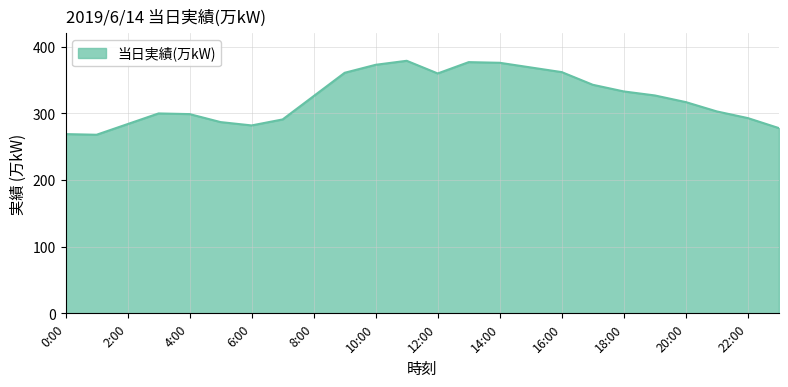

What is the smallest value displayed?

268